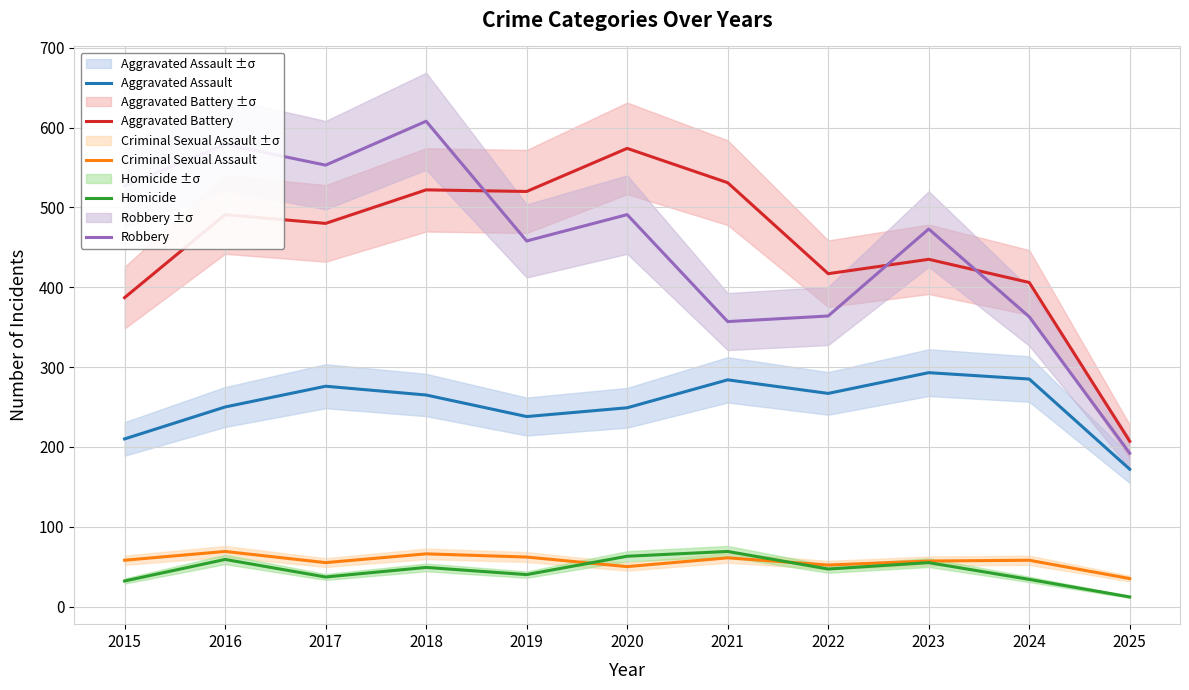

Is this an area chart (filled region under the line)?

No